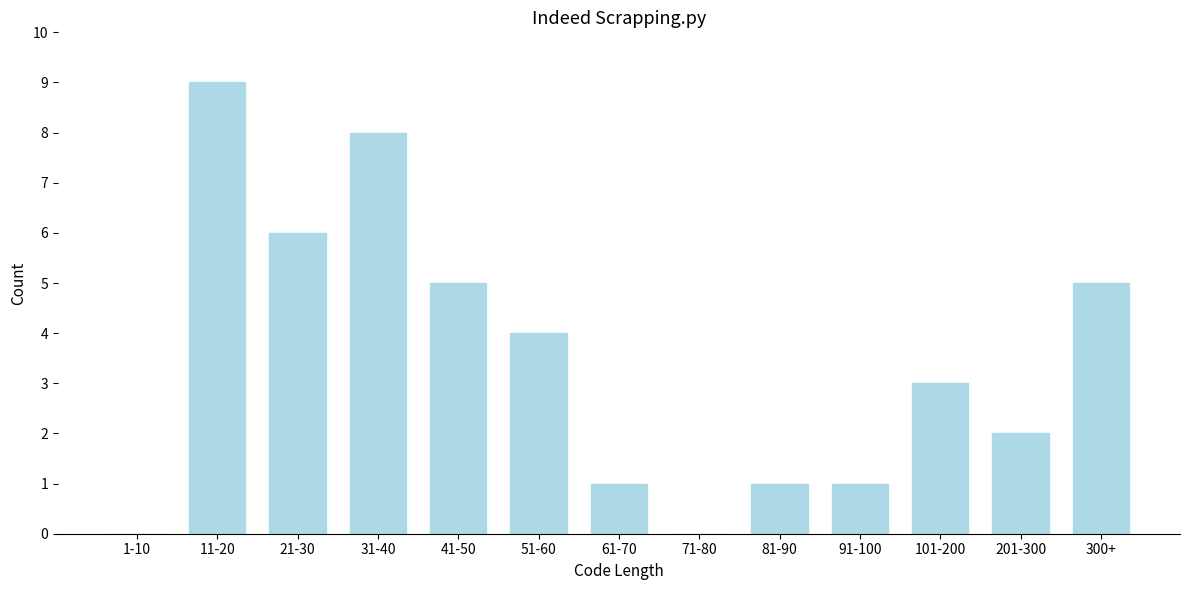

Reading right to left, transcribe all the data shown in this chart.

300+=5	201-300=2	101-200=3	91-100=1	81-90=1	71-80=0	61-70=1	51-60=4	41-50=5	31-40=8	21-30=6	11-20=9	1-10=0